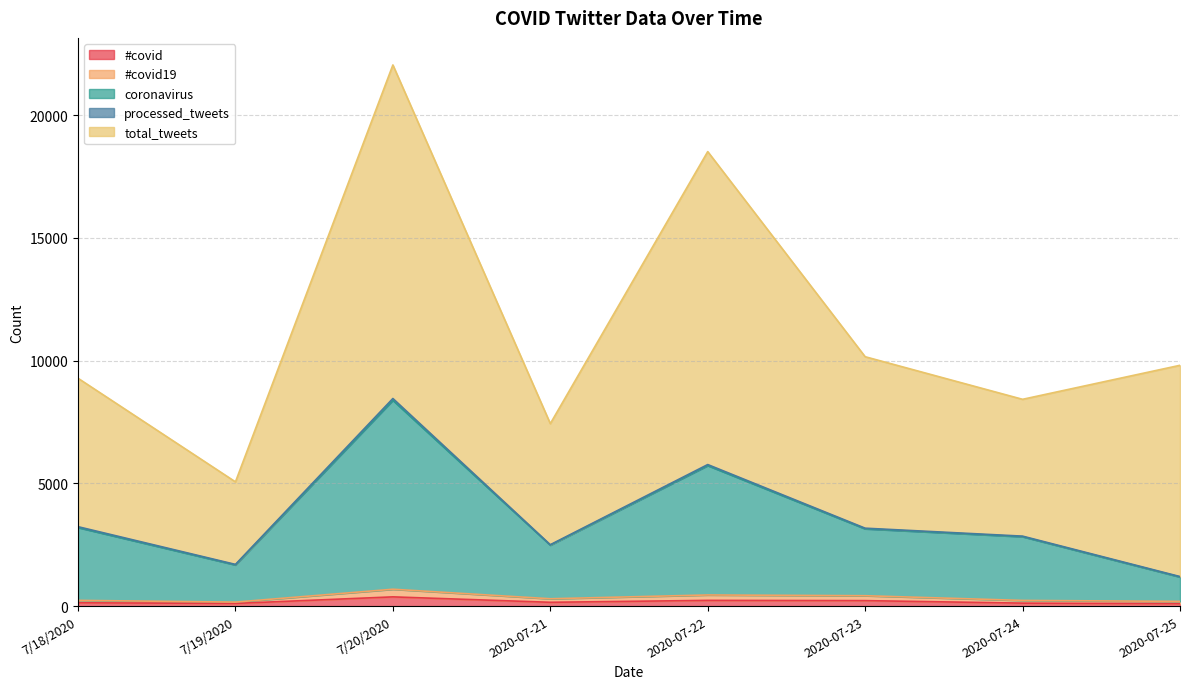

At which category is the sum across all series the highest?

7/20/2020